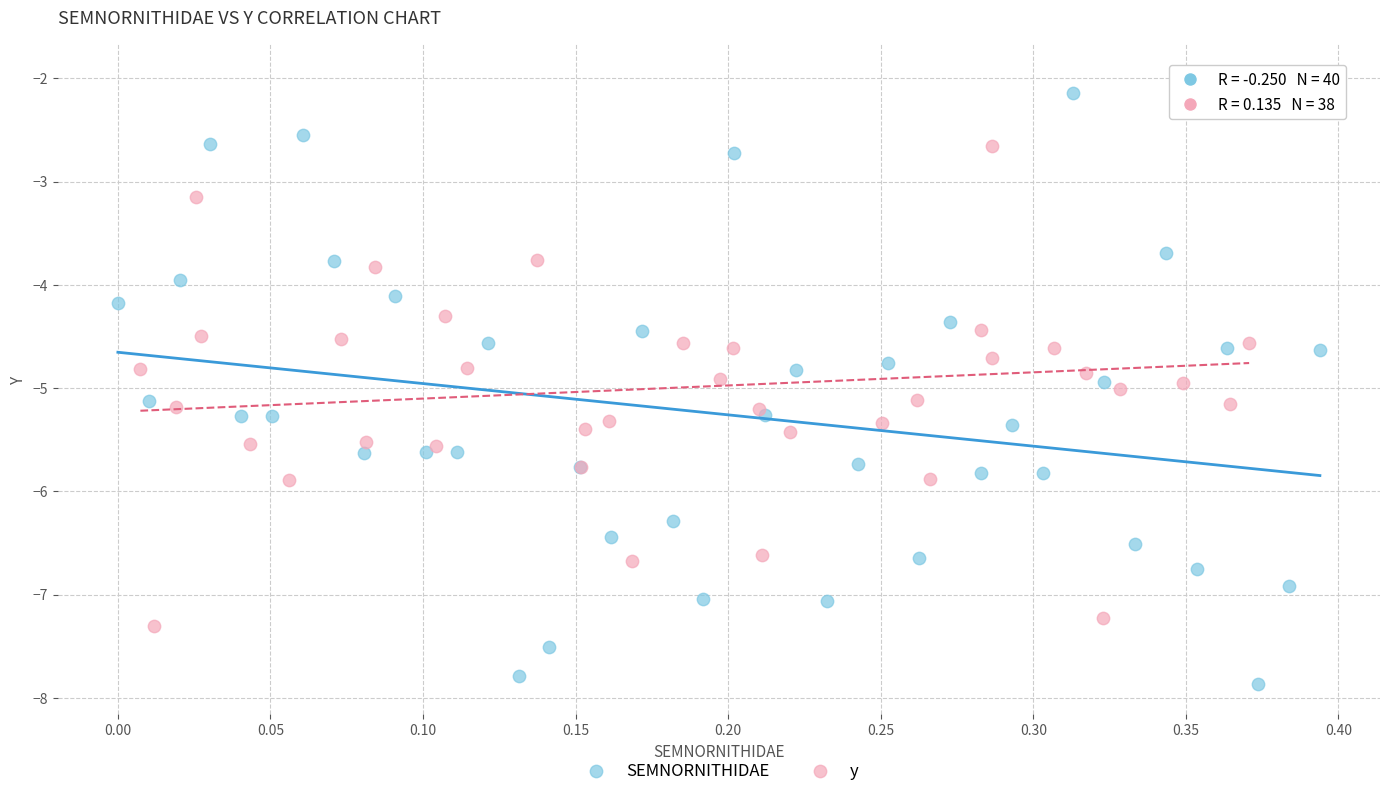

Which series reaches the maximum Y coordinate?

y